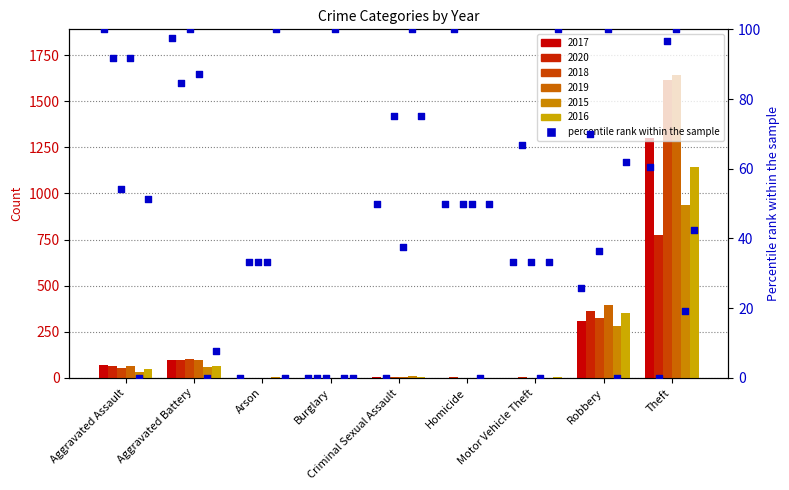

What is the change in value from Aggravated Assault to Burglary?

-100.0